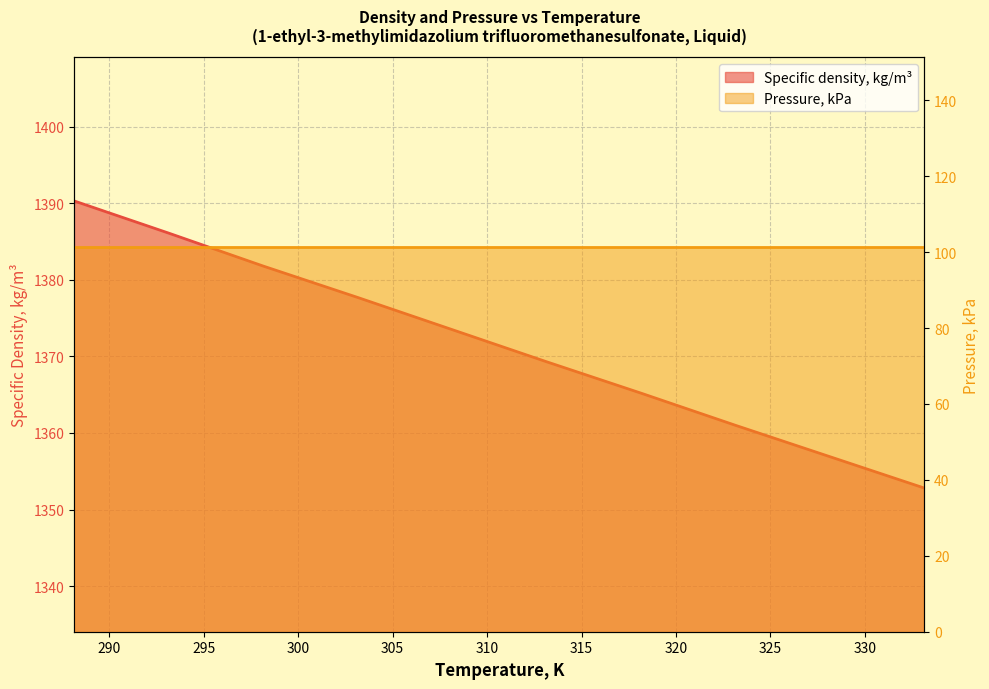

Does the chart display data point markers on the line(s)?

No